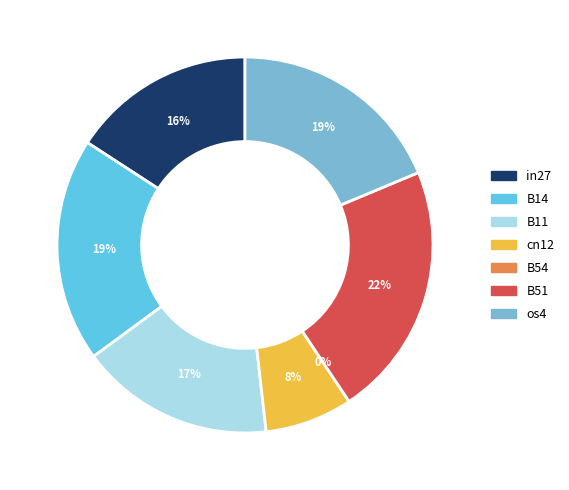

Which has a higher value, B54 or B51?

B51